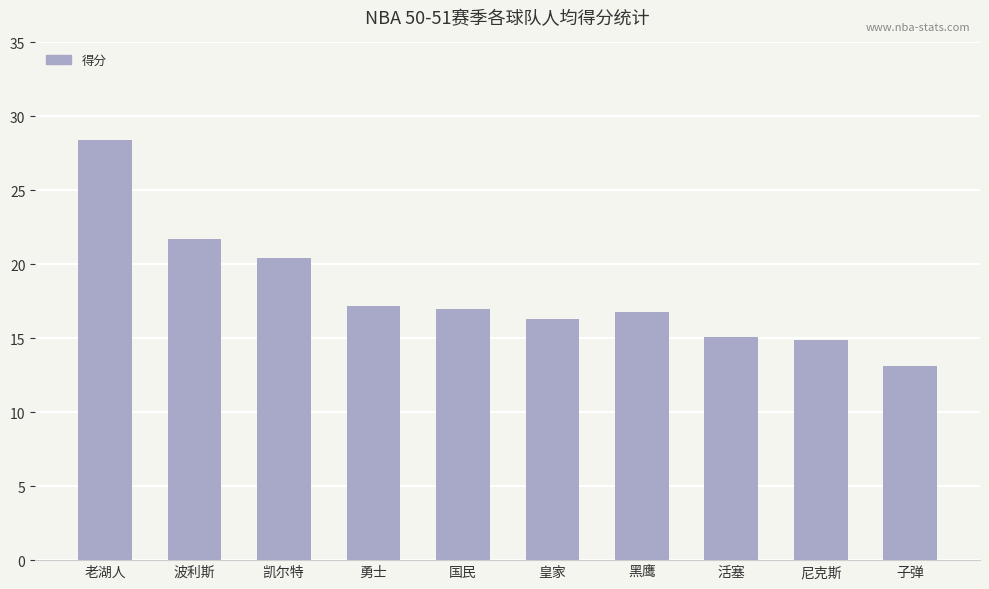

Does the chart contain stacked bars?

No